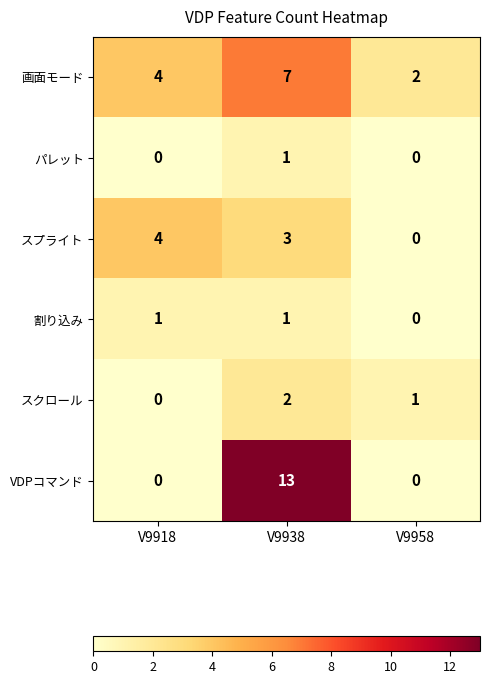

What is the total value across all series at V9938?

27